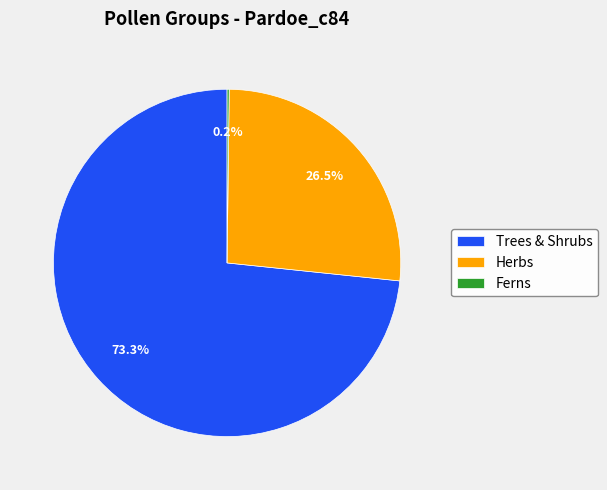

The Trees & Shrubs slice represents 64% of the pie. True or false?

False